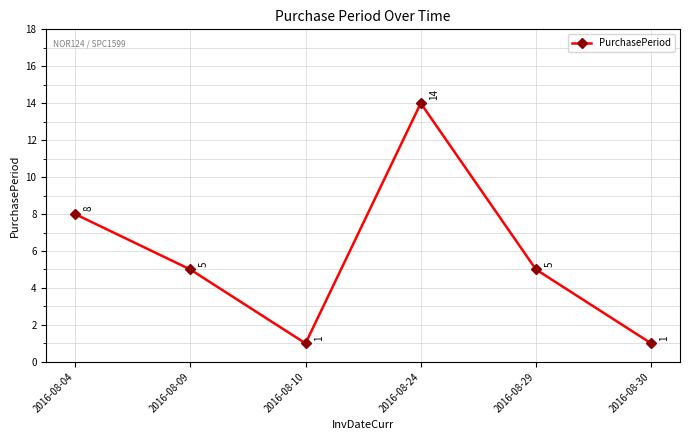

At which category does the data reach its first local valley?

2016-08-10